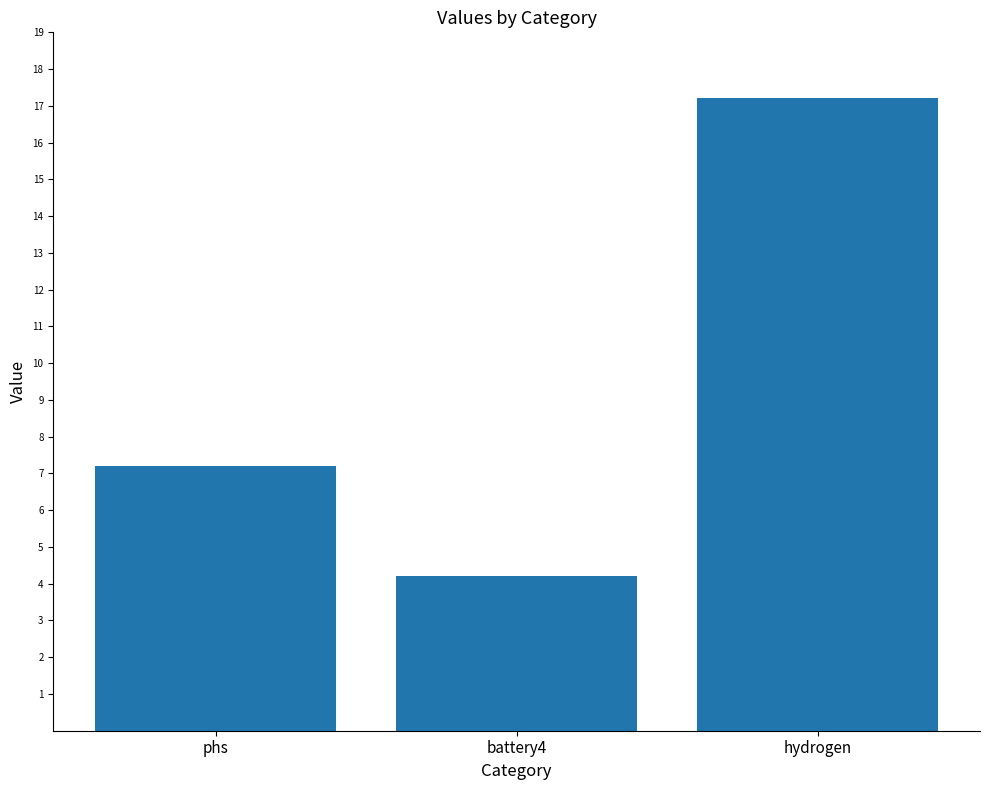

Where is the data nearest to the value 10?

phs